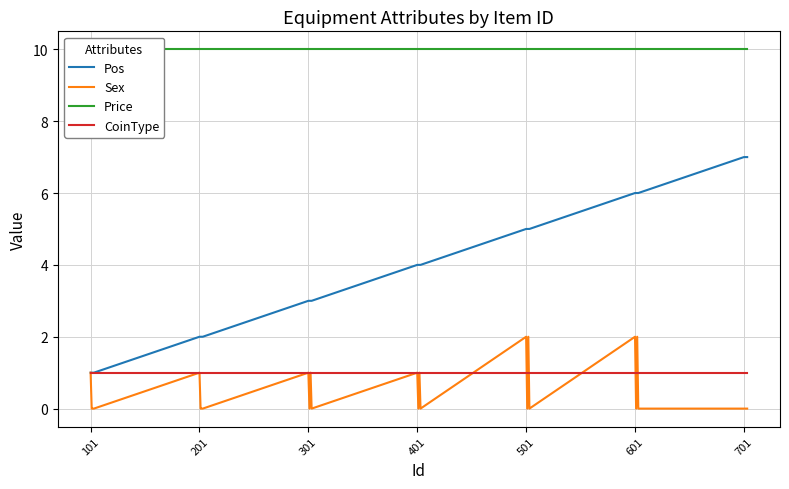

True or false: Pos has a value of 7 at 701.

True